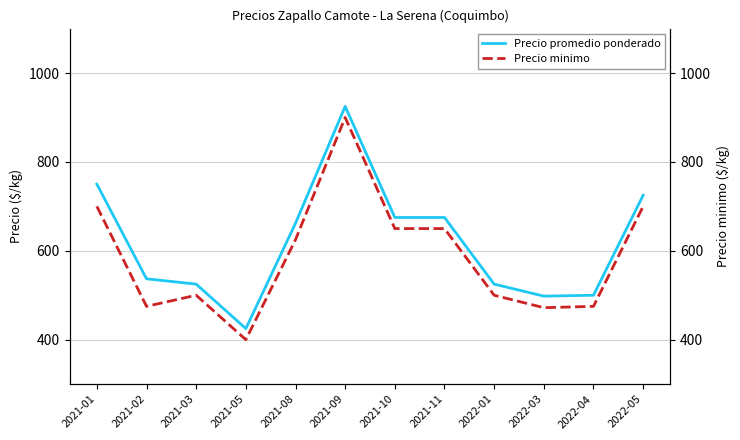

Which series has the widest spread of values?

Precio promedio ponderado